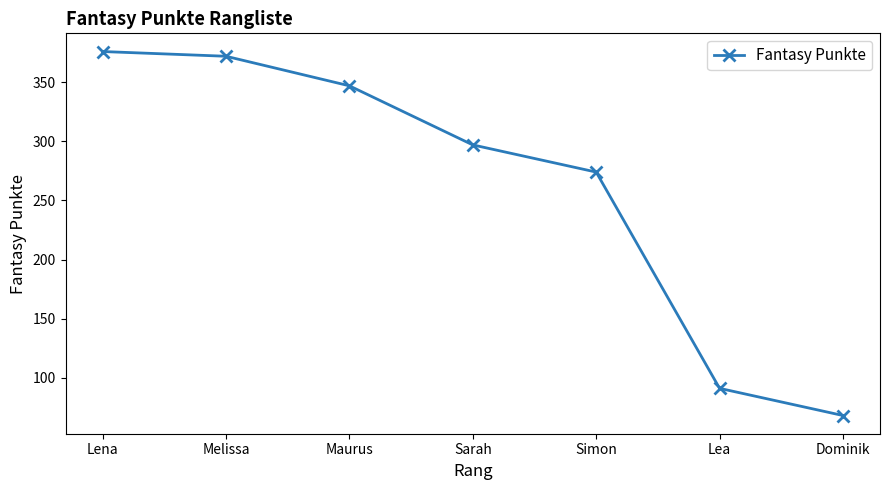

Which category has the highest value across all series?

Lena